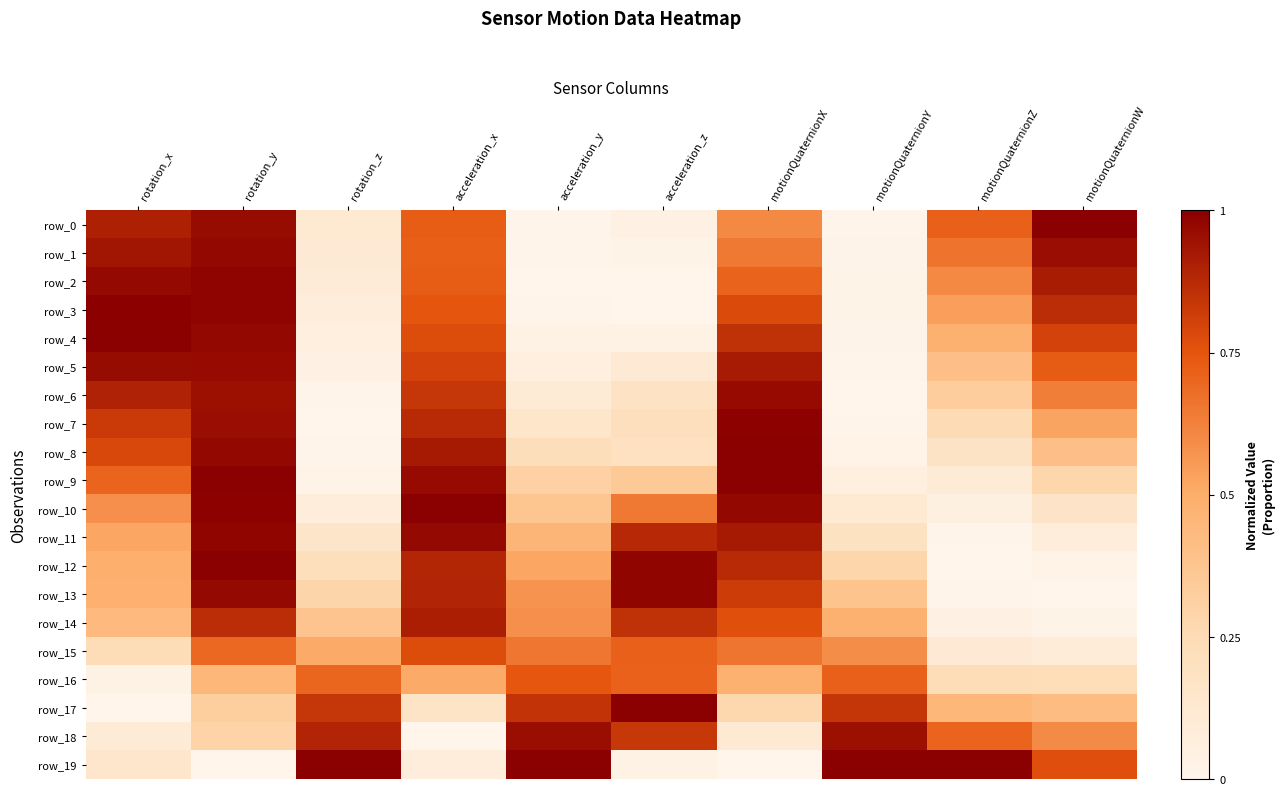

Between motionQuaternionY and motionQuaternionZ, which series saw the biggest shift?

row_0